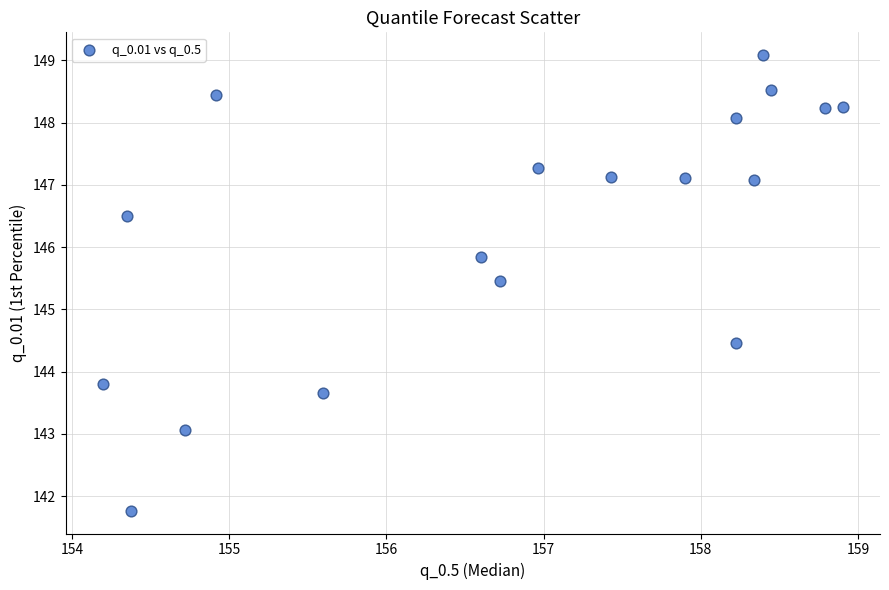

What Y value in the scatter plot is closest to 145?

145.4